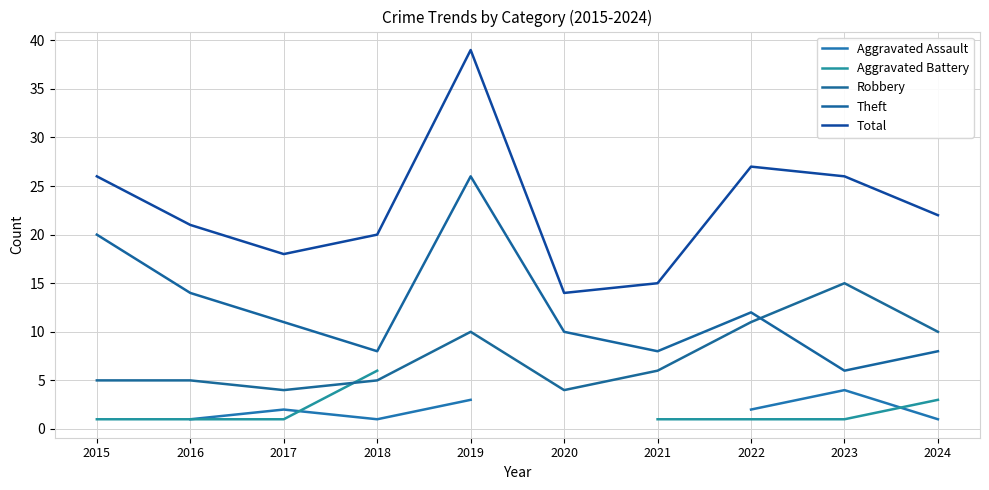

Is it true that Total equals 37 at 2015?

False